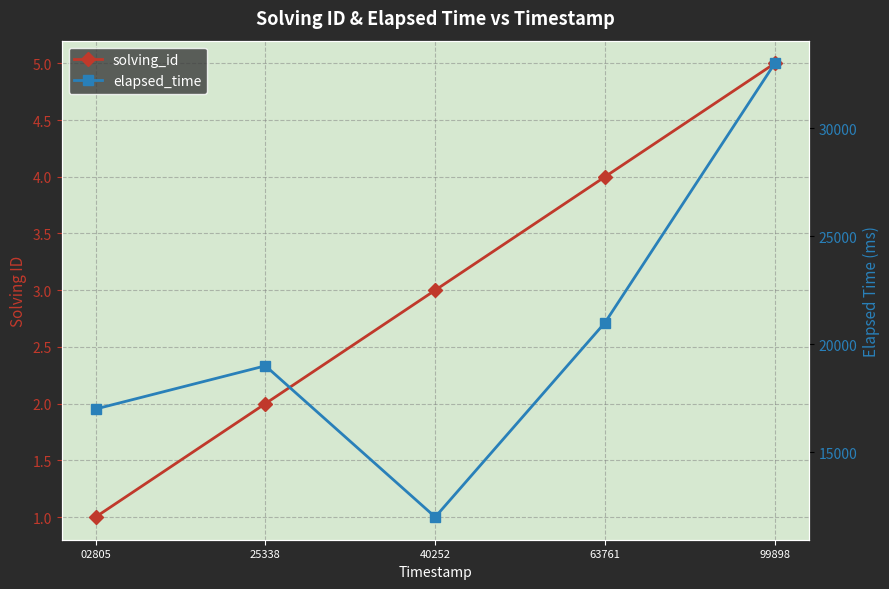

The solving_id series shows 5 at 99898. True or false?

True